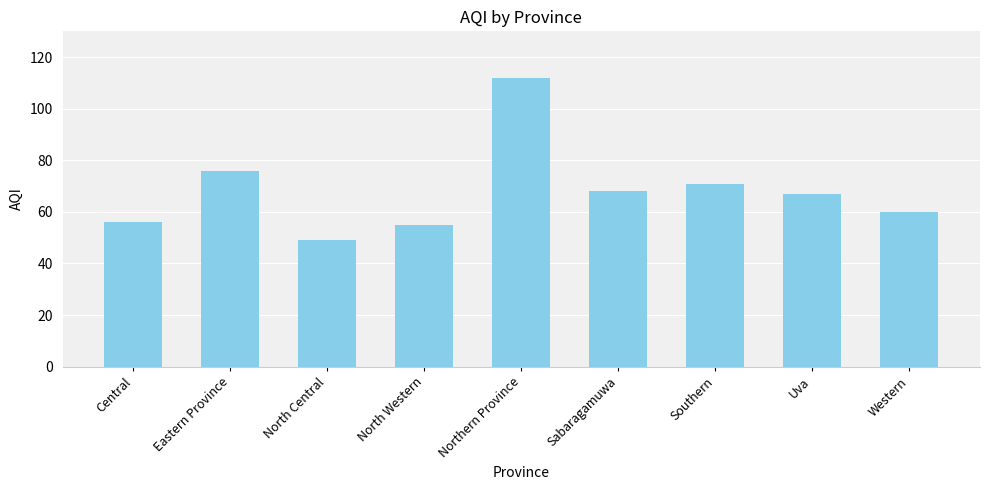

True or false: the data shows 40 at Western.

False